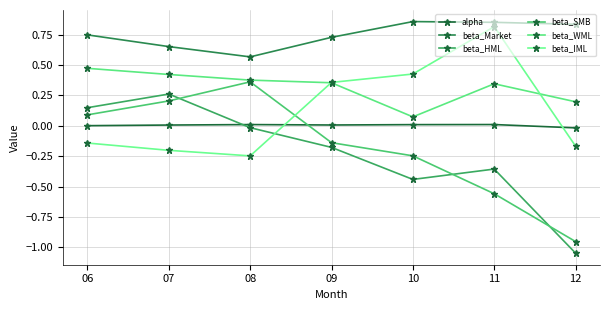

What is the difference between the beta_WML values at 12 and 09?

0.2